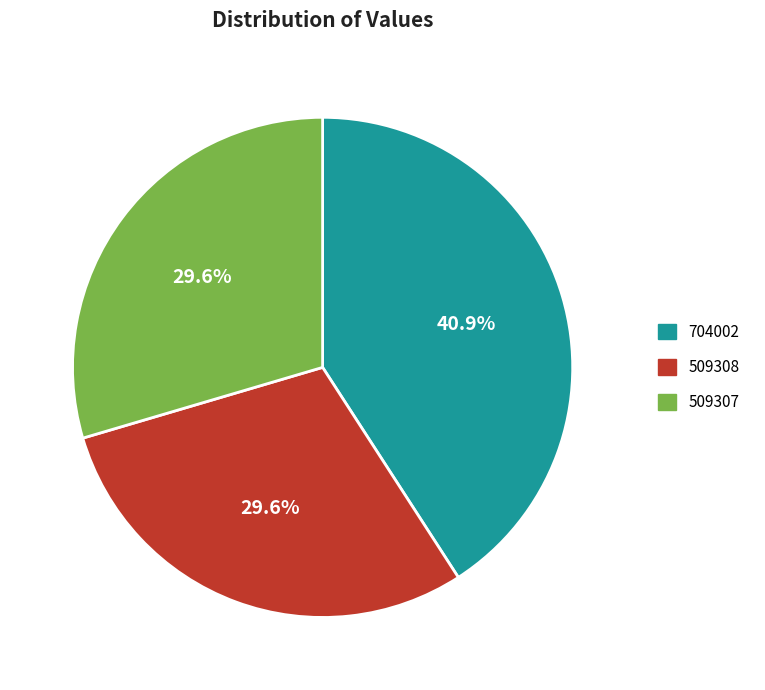

Is 509307 the majority of the pie?

No